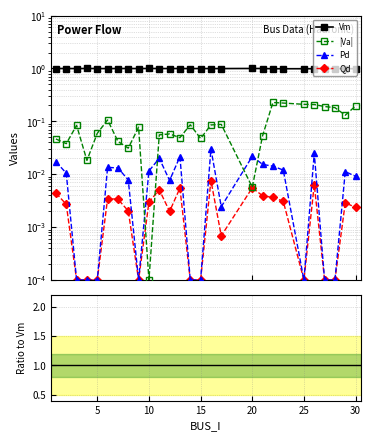

Count the number of data series in this chart.

4